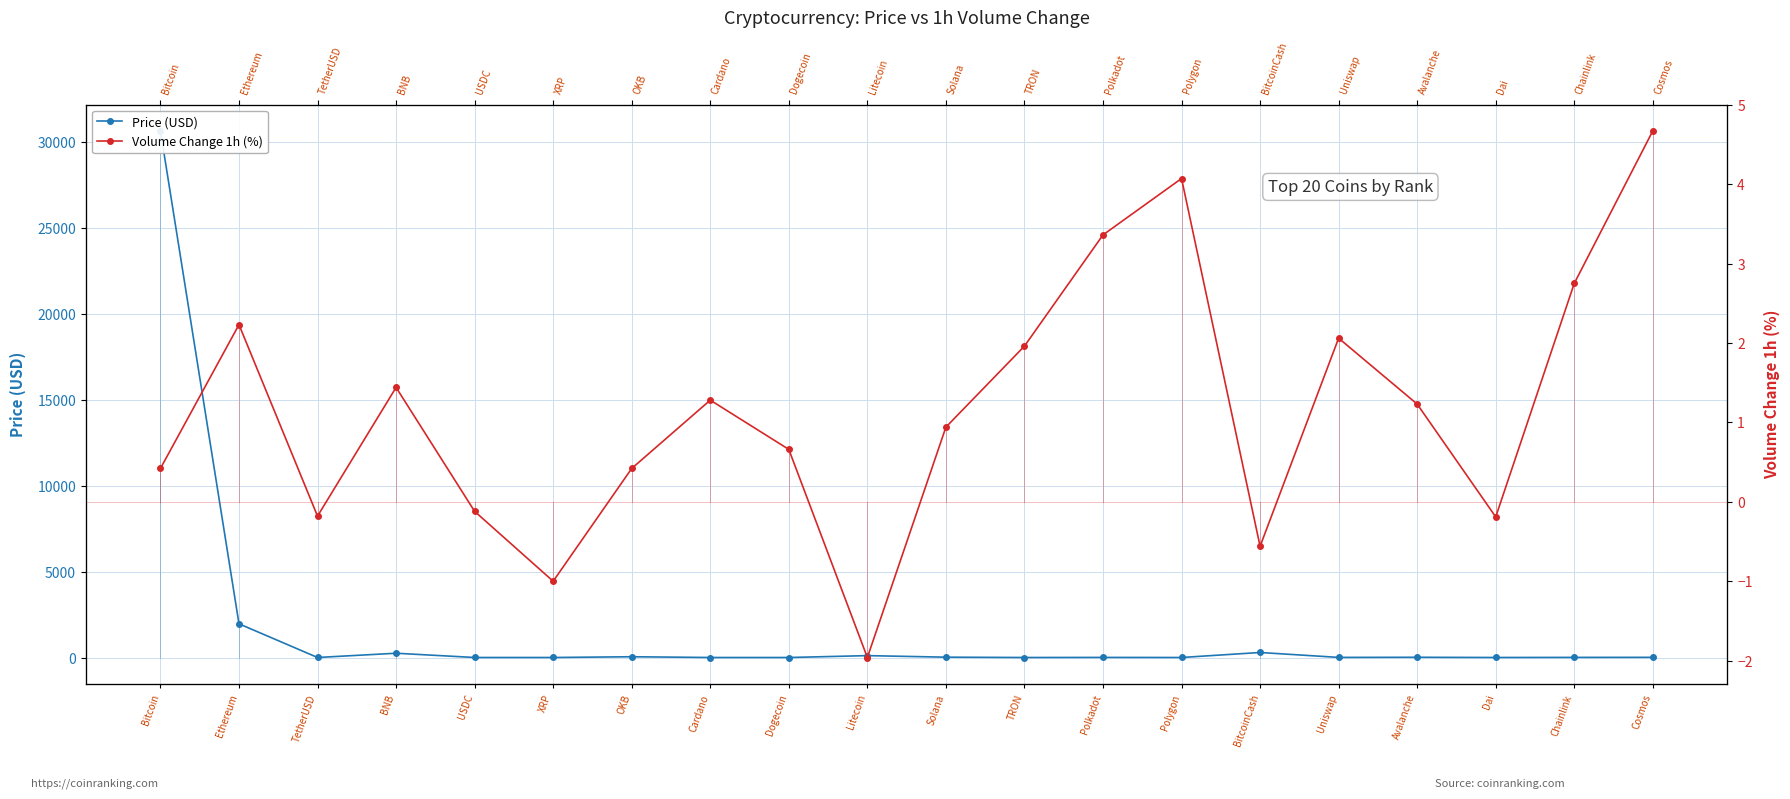

Where do Price (USD) and Volume Change 1h (%) first cross each other?

OKB and Cardano